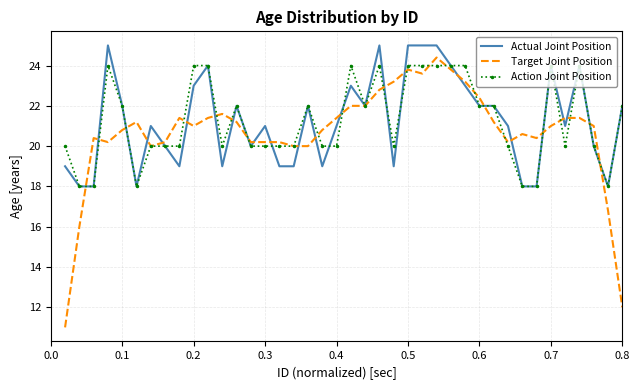

What is the minimum value shown in the chart?

11.0